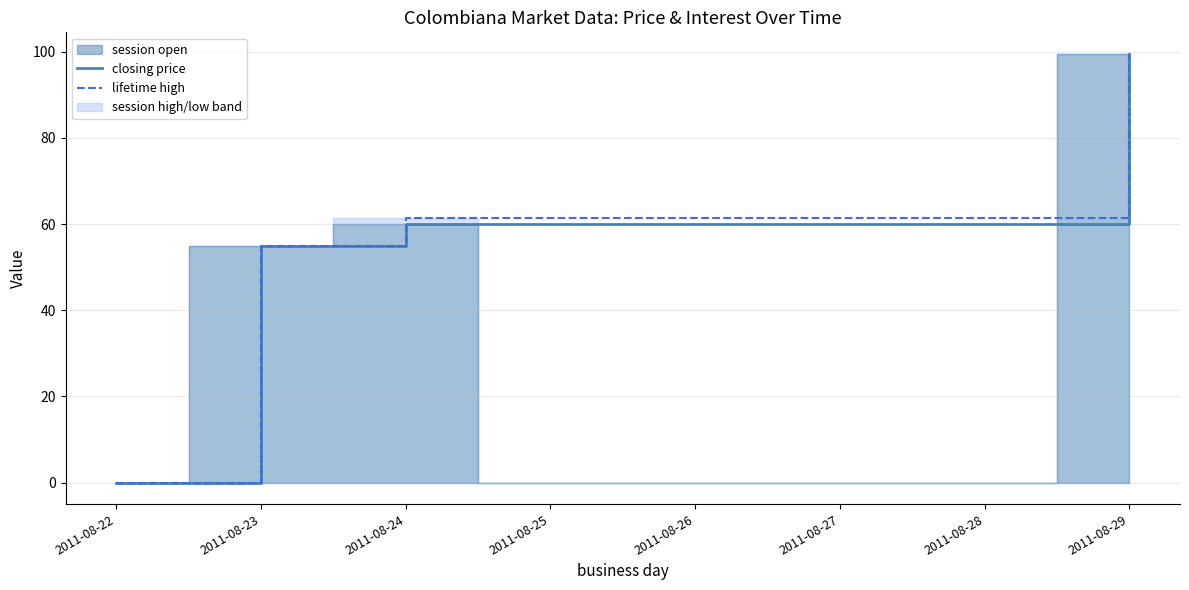

Is it true that lifetime high equals 99.5 at 2011-08-29?

True